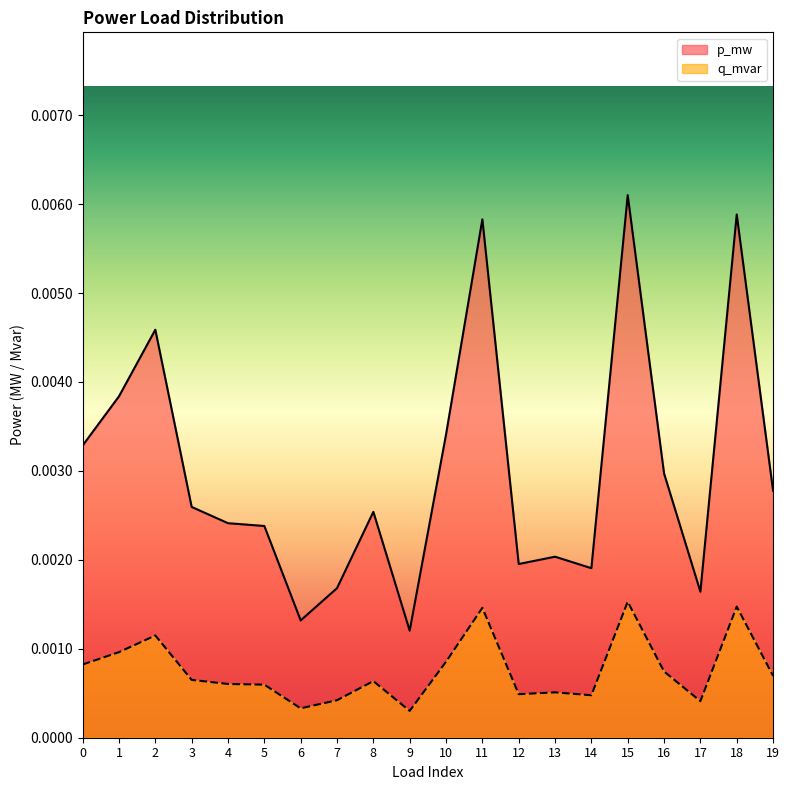

True or false: q_mvar and p_mw intersect in this chart.

False